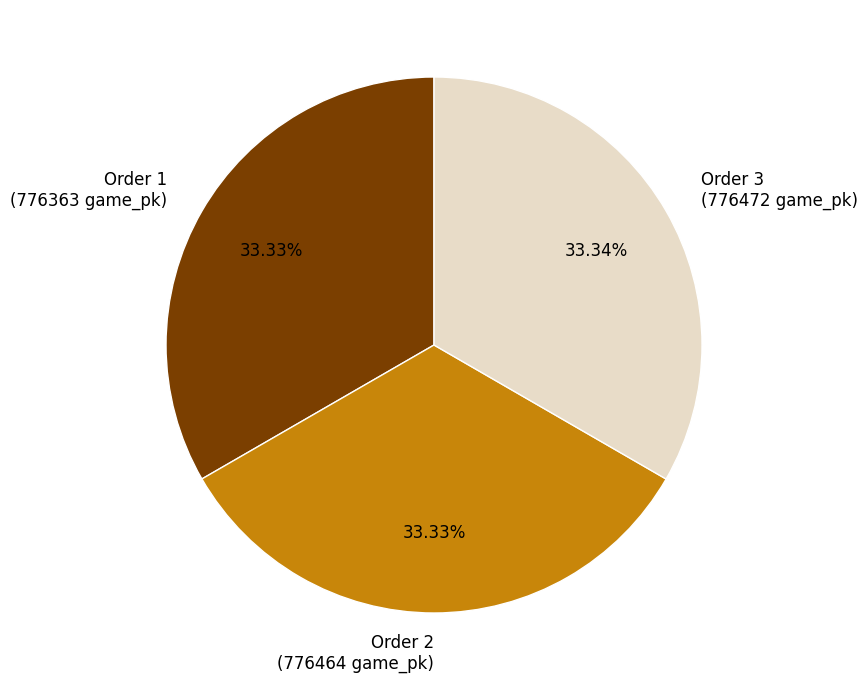

What is the ratio of the value at Order 1 (776363 game_pk) to the value at Order 3 (776472 game_pk)?

1.0